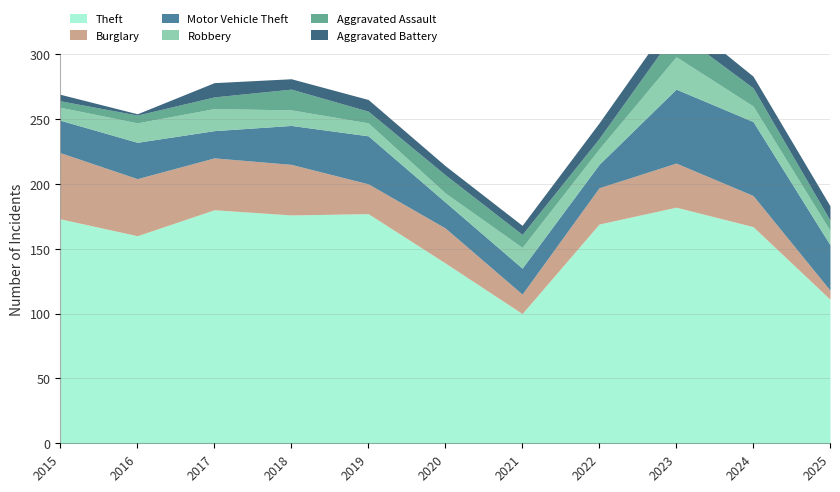

At which category does Motor Vehicle Theft reach its first local peak?

2016